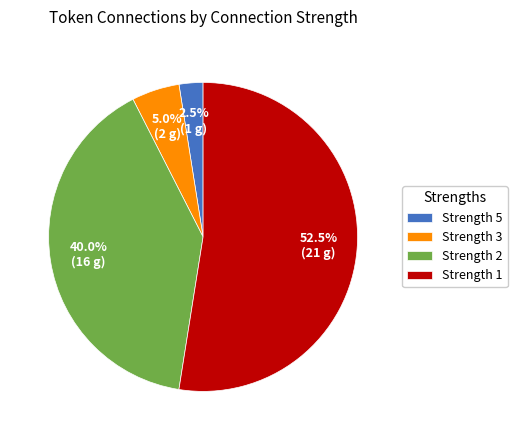

Is the sum of Strength 3 and Strength 2 greater than half?

No